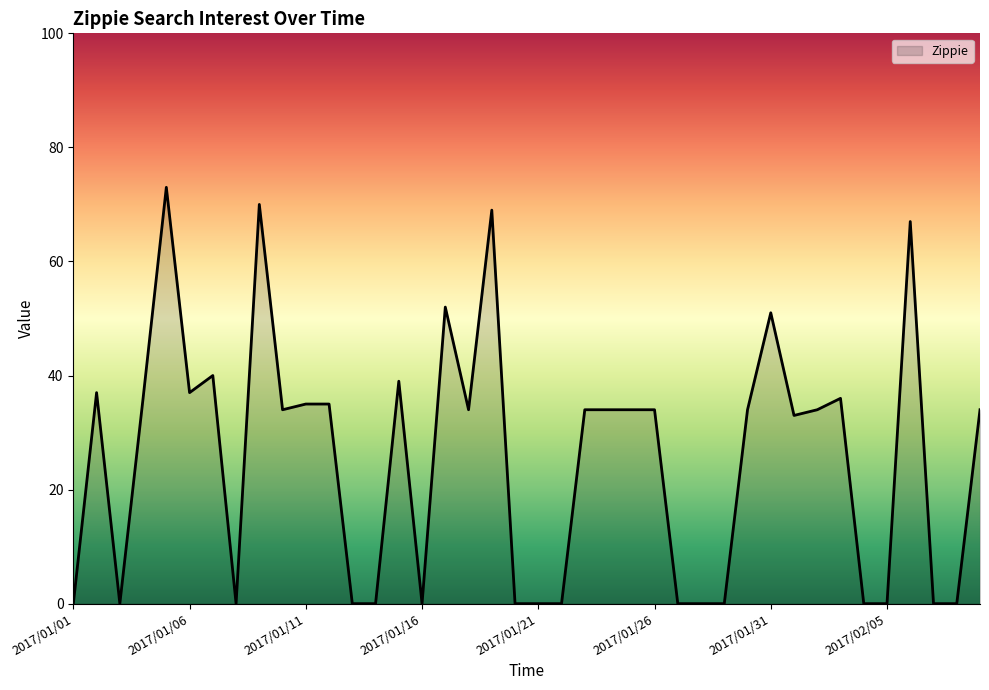

What is the greatest value displayed?

73